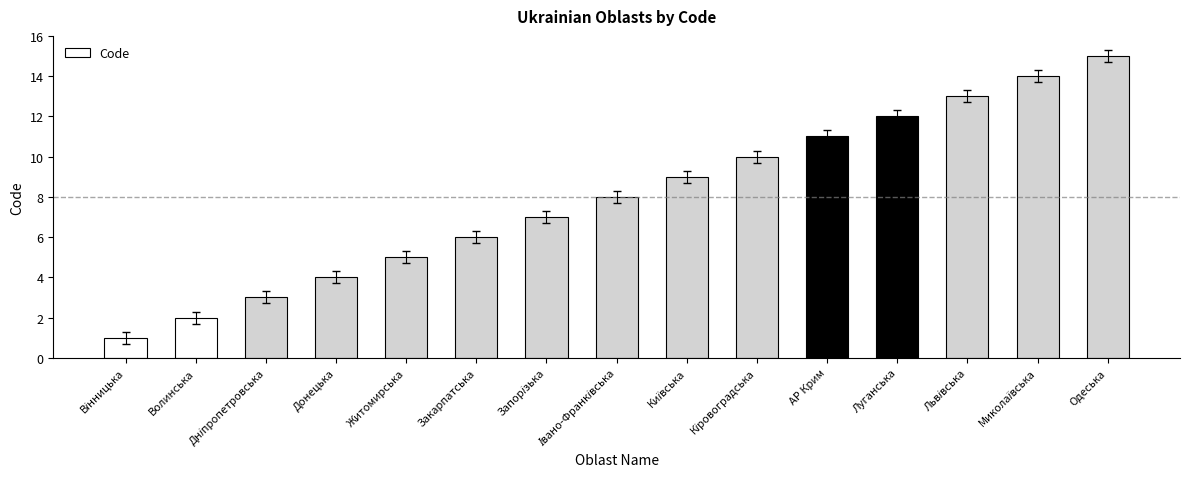

Does the chart contain any negative values?

No